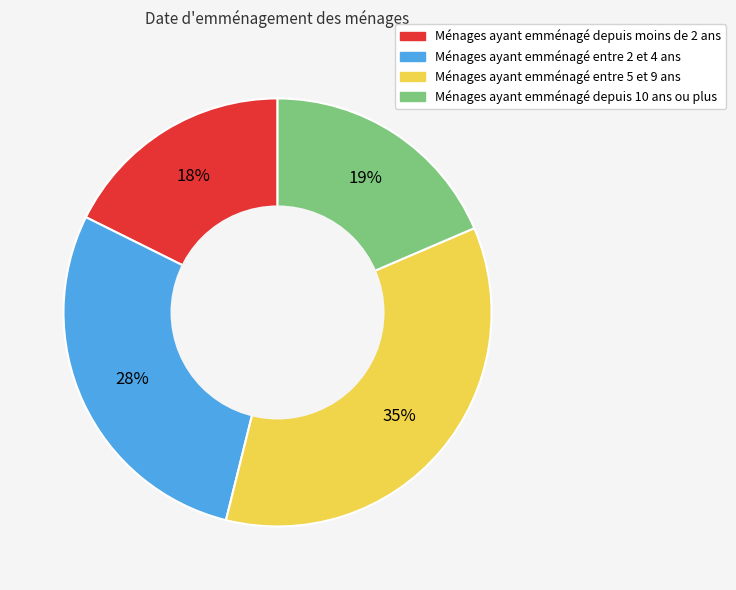

Is there any slice that represents more than half of the pie?

No